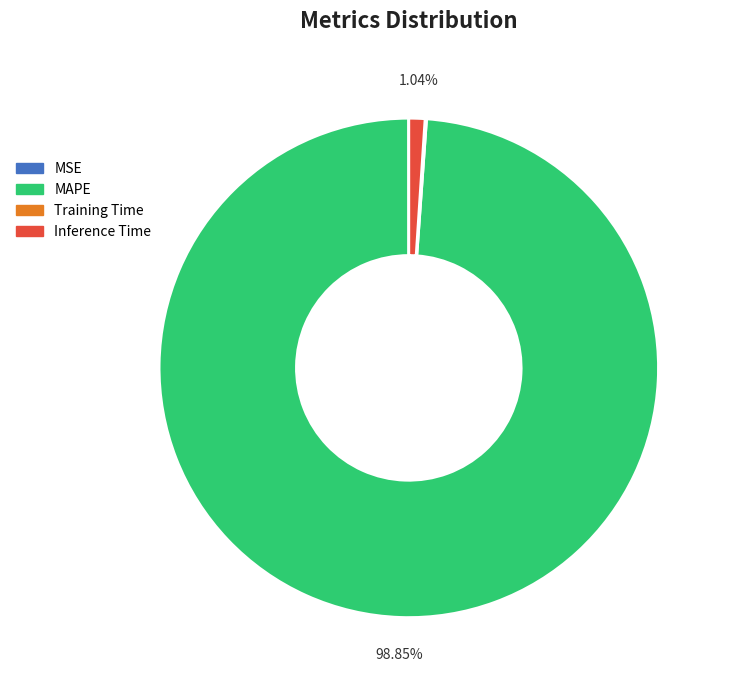

Which slice represents more than half of the pie?

MAPE